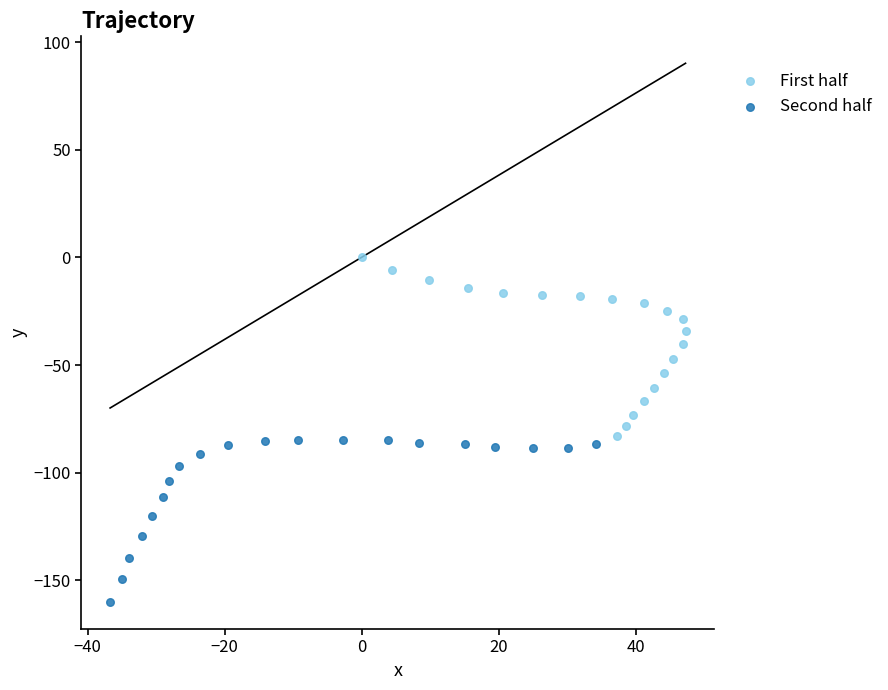

Which series reaches the maximum Y coordinate?

First half